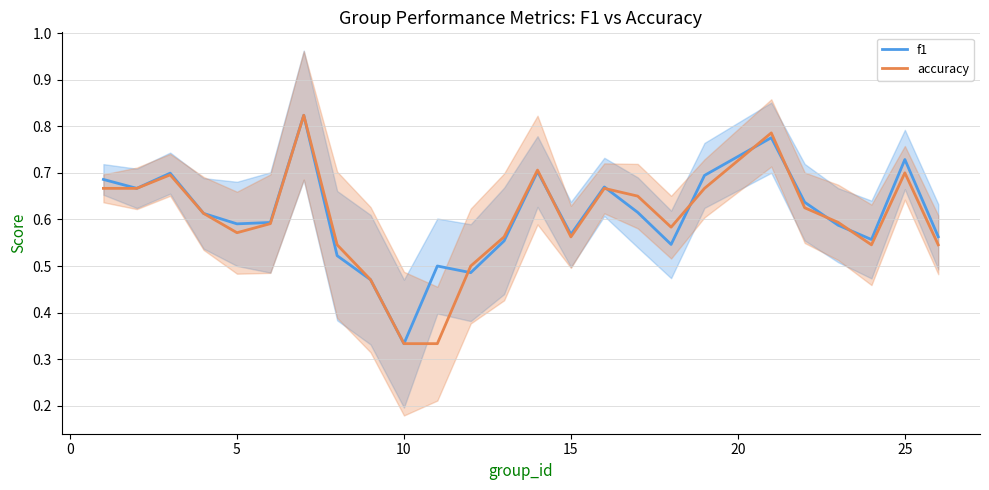

How many lines are shown in the chart?

2